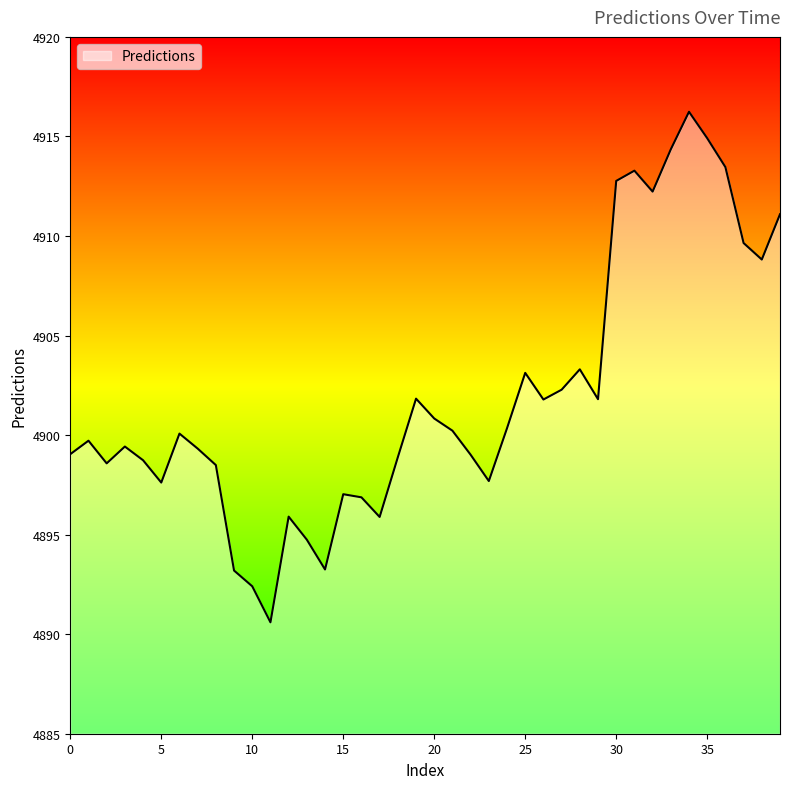

True or false: there are more than 1 points higher than both neighbors.

True